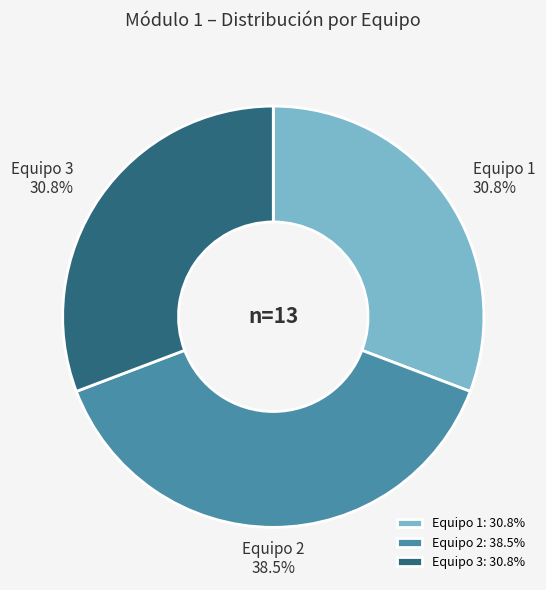

What is the ratio of the value at Equipo 3 to the value at Equipo 1?

1.0